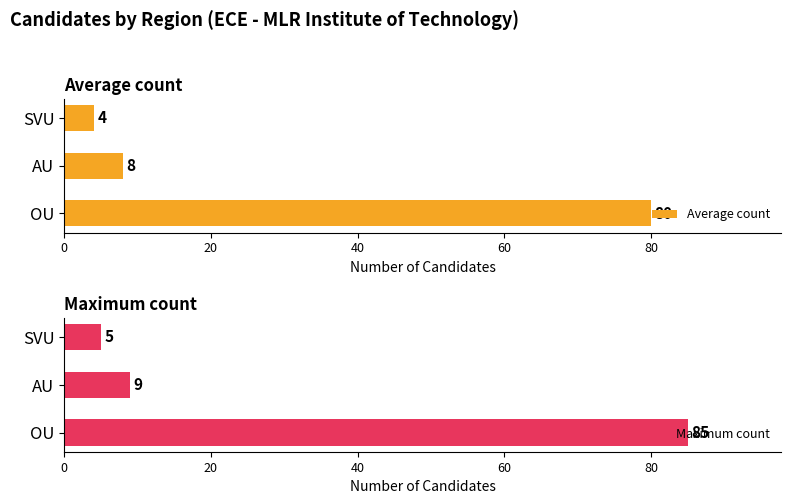

What is the sum of the Average count values at SVU and OU?

84